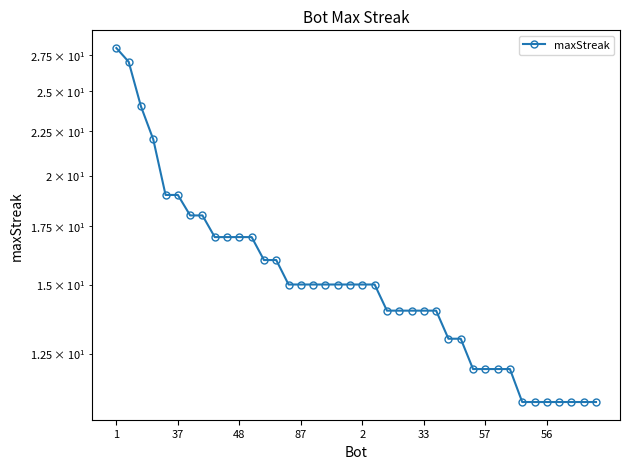

What is the difference between the values at 12 and 21?

1